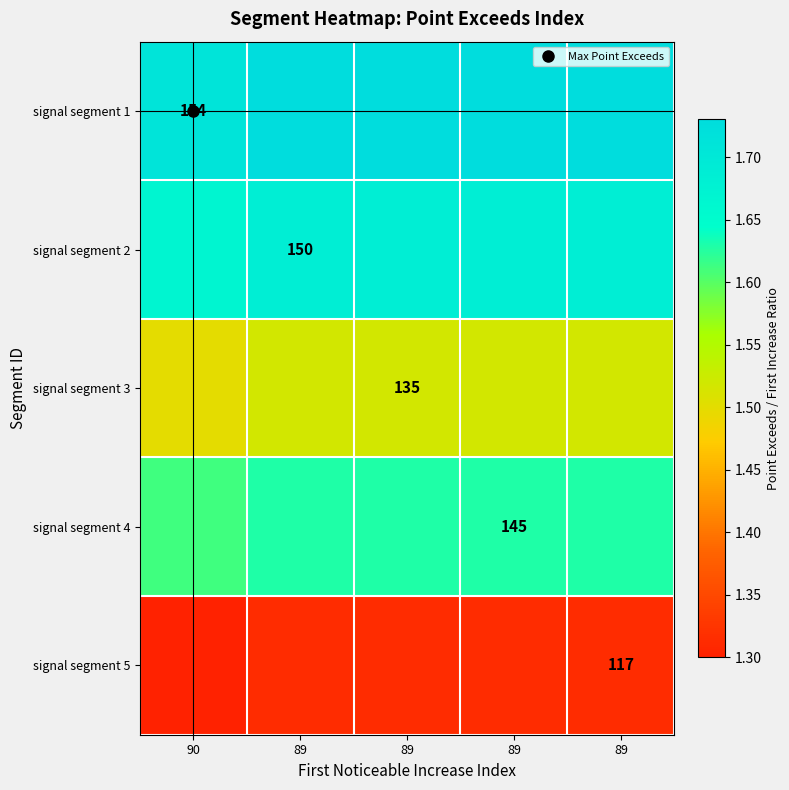

Count the number of categories in the chart.

5